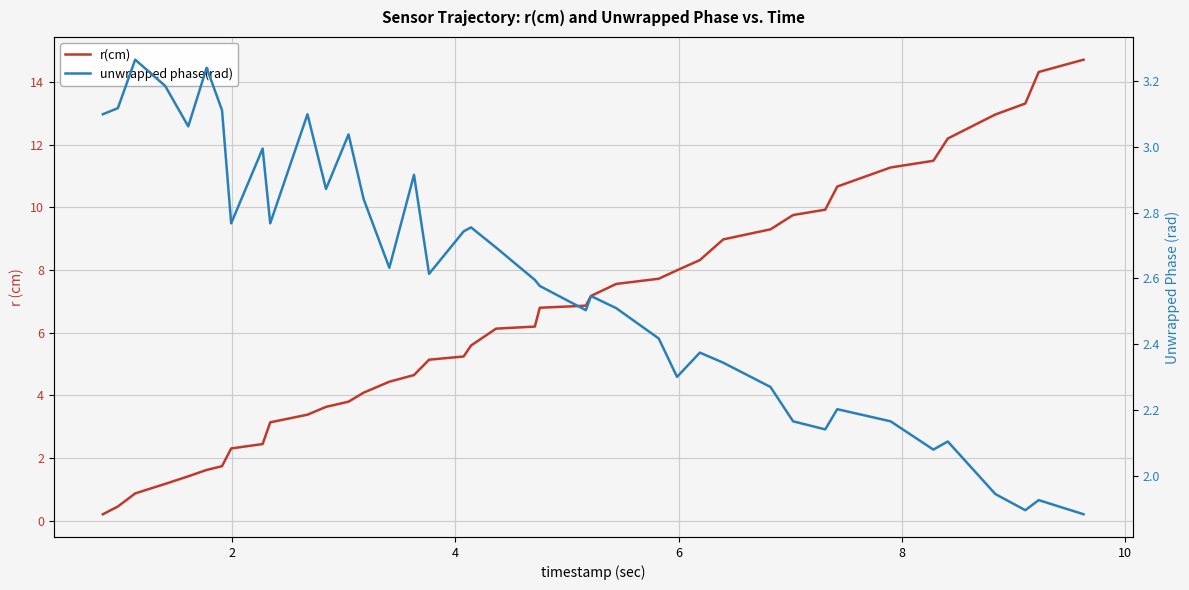

In unwrapped phase(rad), how many points are higher than both neighbors (excluding endpoints)?

12